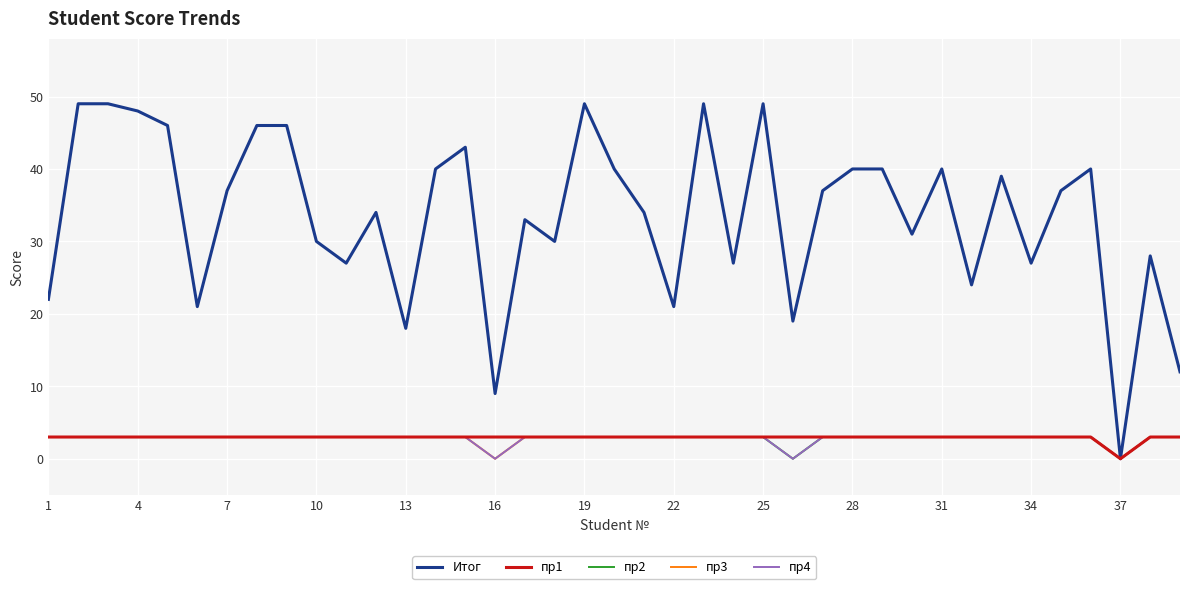

Does the chart display data point markers on the line(s)?

No